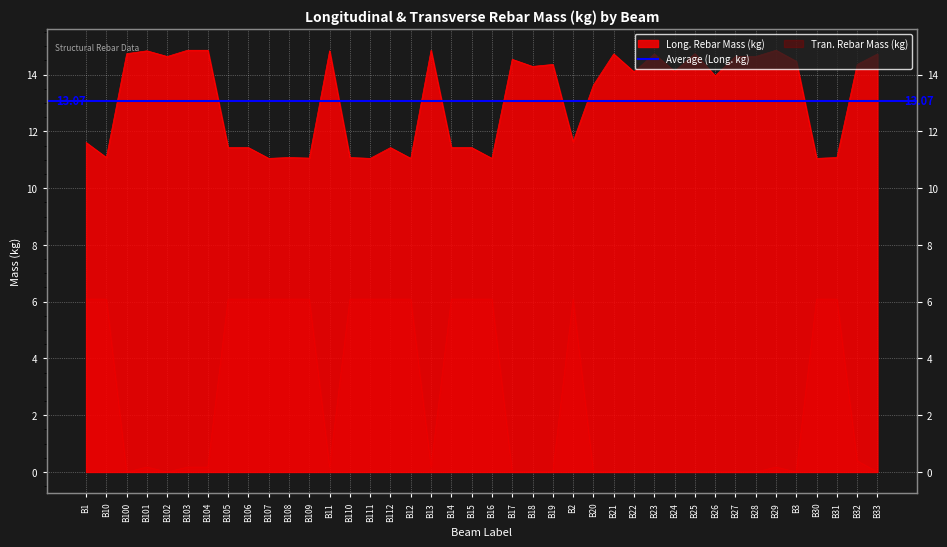

Rank the categories by Long._Rebar_Mass_(kg) value from highest to lowest.

B103, B104, B13, B29, B101, B11, B100, B25, B21, B23, B33, B102, B27, B28, B17, B3, B19, B32, B18, B24, B22, B26, B20, B2, B1, B105, B106, B112, B14, B15, B10, B108, B110, B31, B109, B107, B111, B12, B16, B30